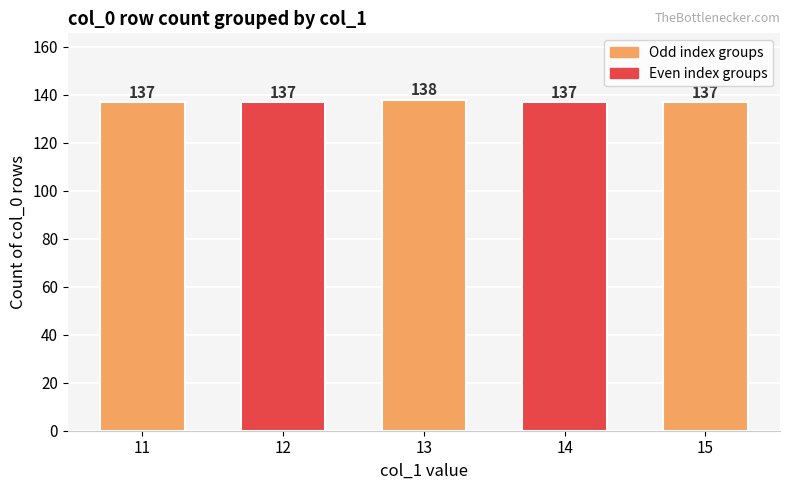

What is the value of the 1st bar from the left?

137